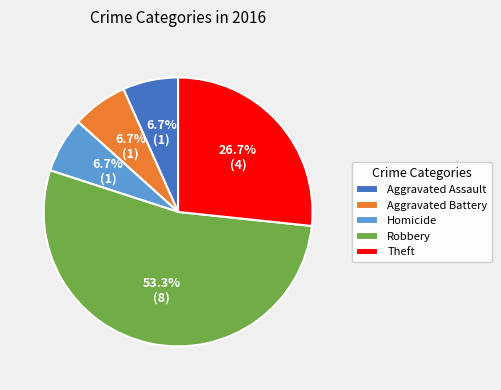

Which category has the biggest portion of the pie?

Robbery